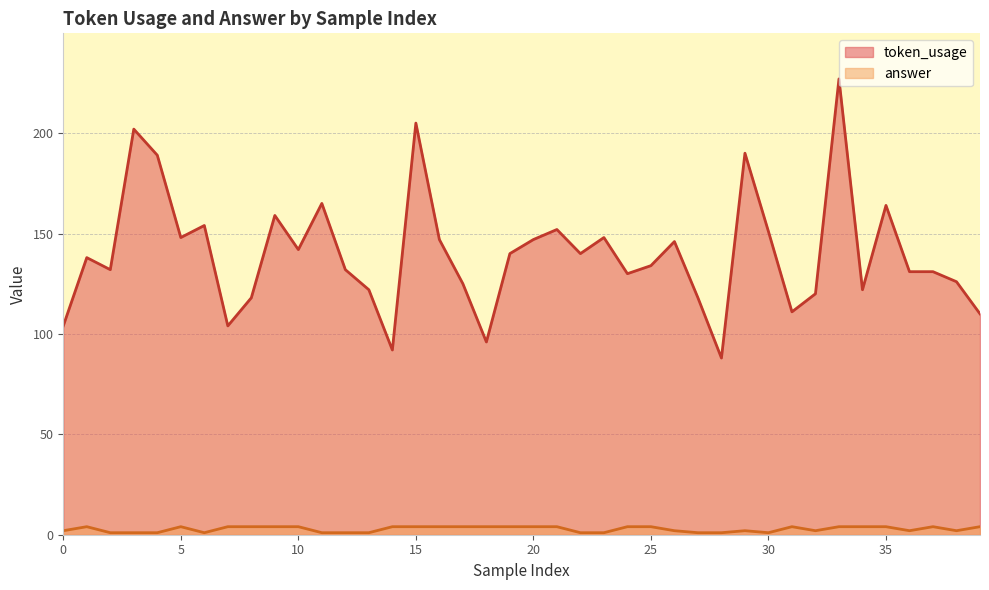

True or false: answer and token_usage cross at least once.

False